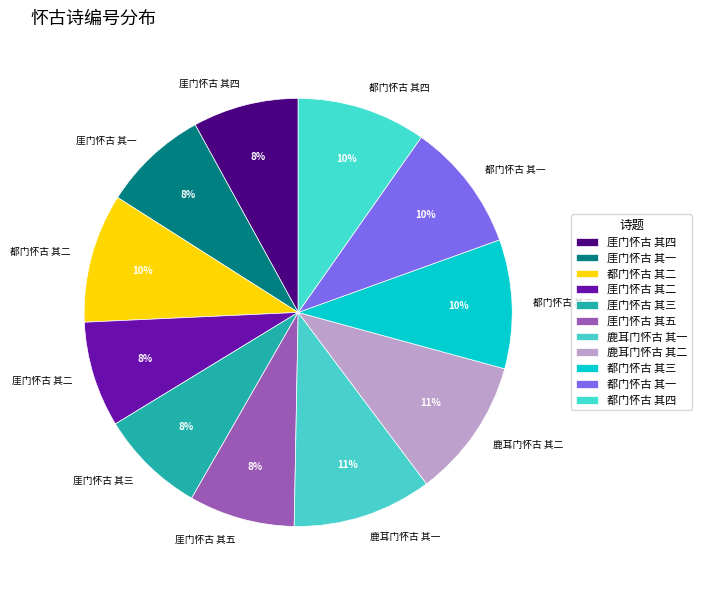

To the nearest percent, what is the average slice percentage?

9%